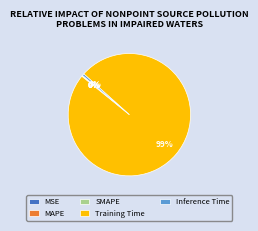

What is the largest slice in the pie chart?

Training Time